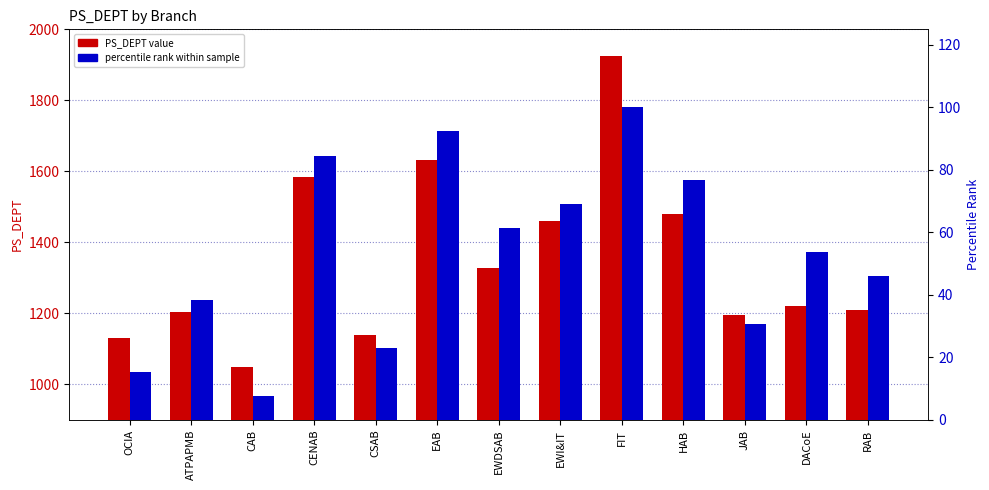

How many bars are there in total?

26